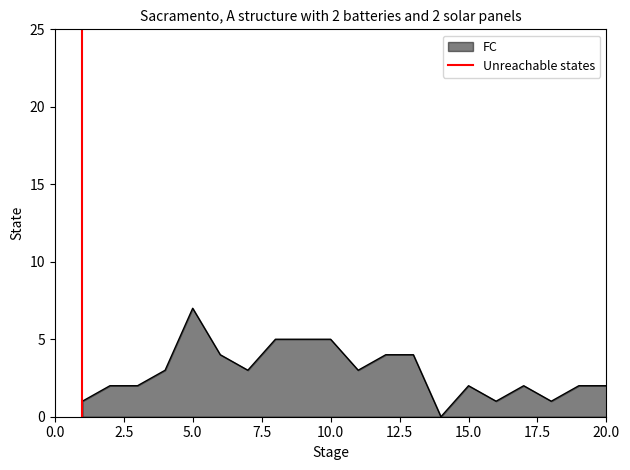

What is the maximum value for FC?

7